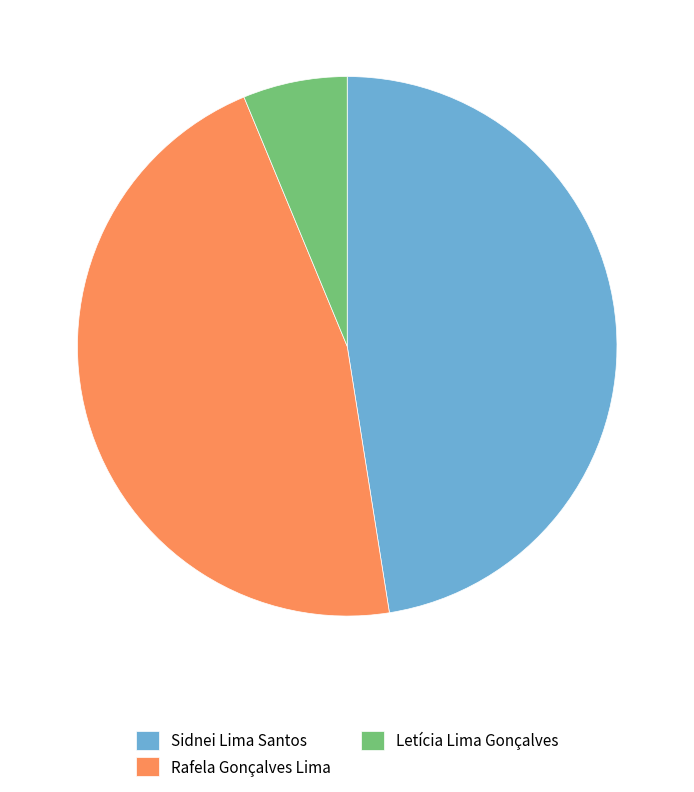

Between Rafela Gonçalves Lima and Letícia Lima Gonçalves, which is larger?

Rafela Gonçalves Lima